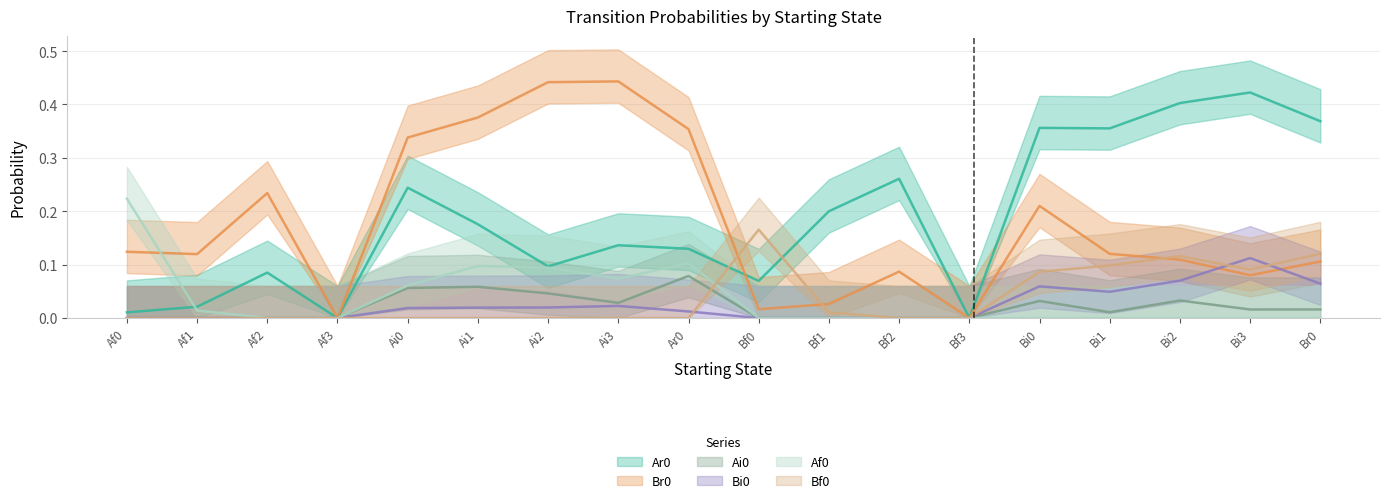

List the series in order of their peak value, lowest first.

Ai0, Bi0, Bf0, Af0, Ar0, Br0